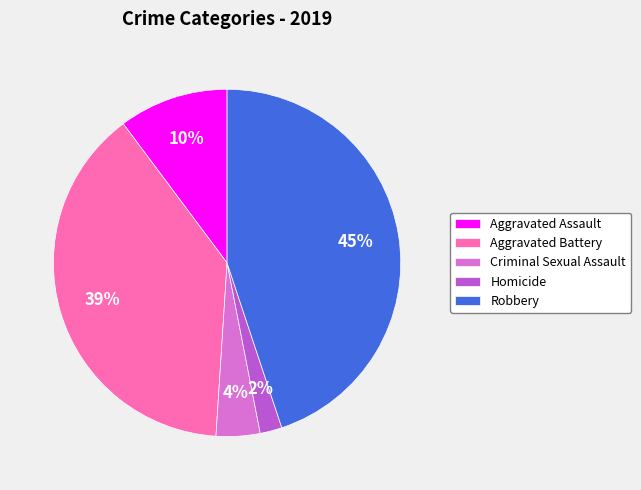

What percentage is the Aggravated Assault slice, to the nearest percent?

10%